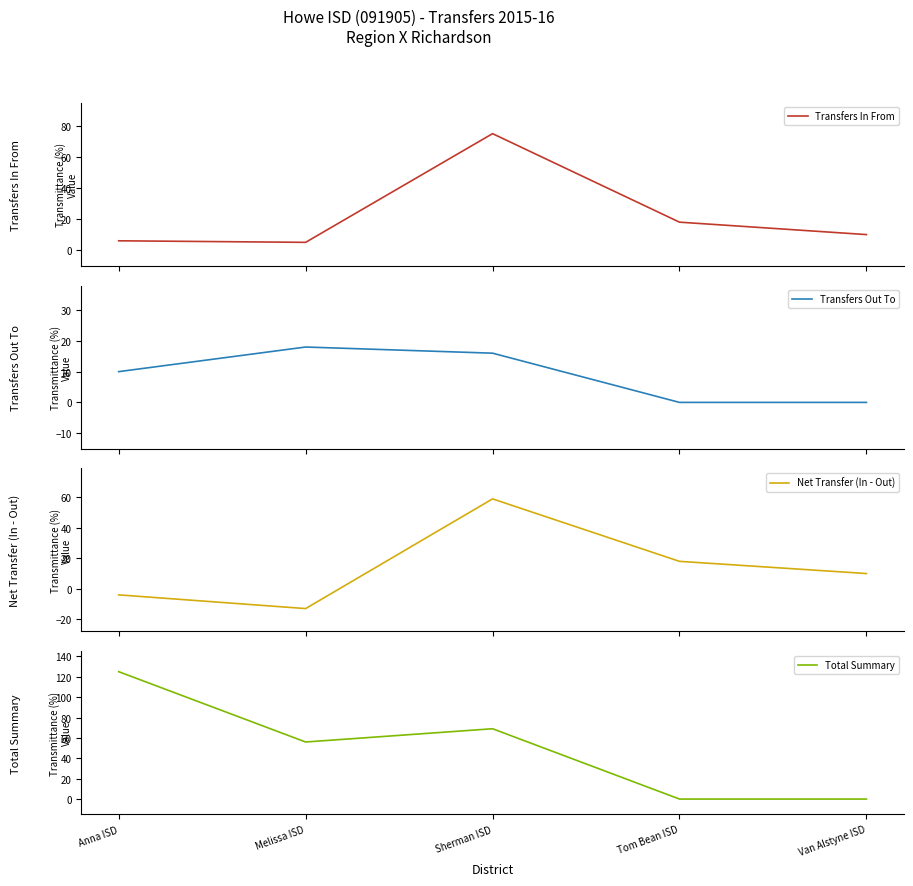

Is this an area chart (filled region under the line)?

No